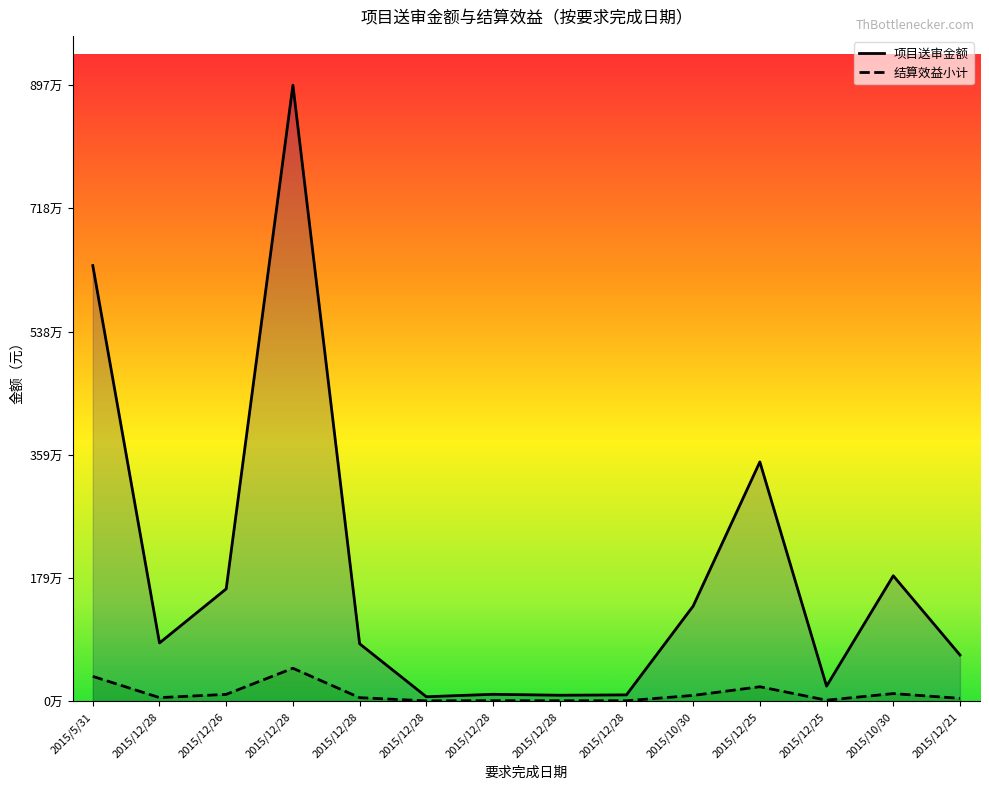

What is the label of the 14th point from the right?

2015/5/31